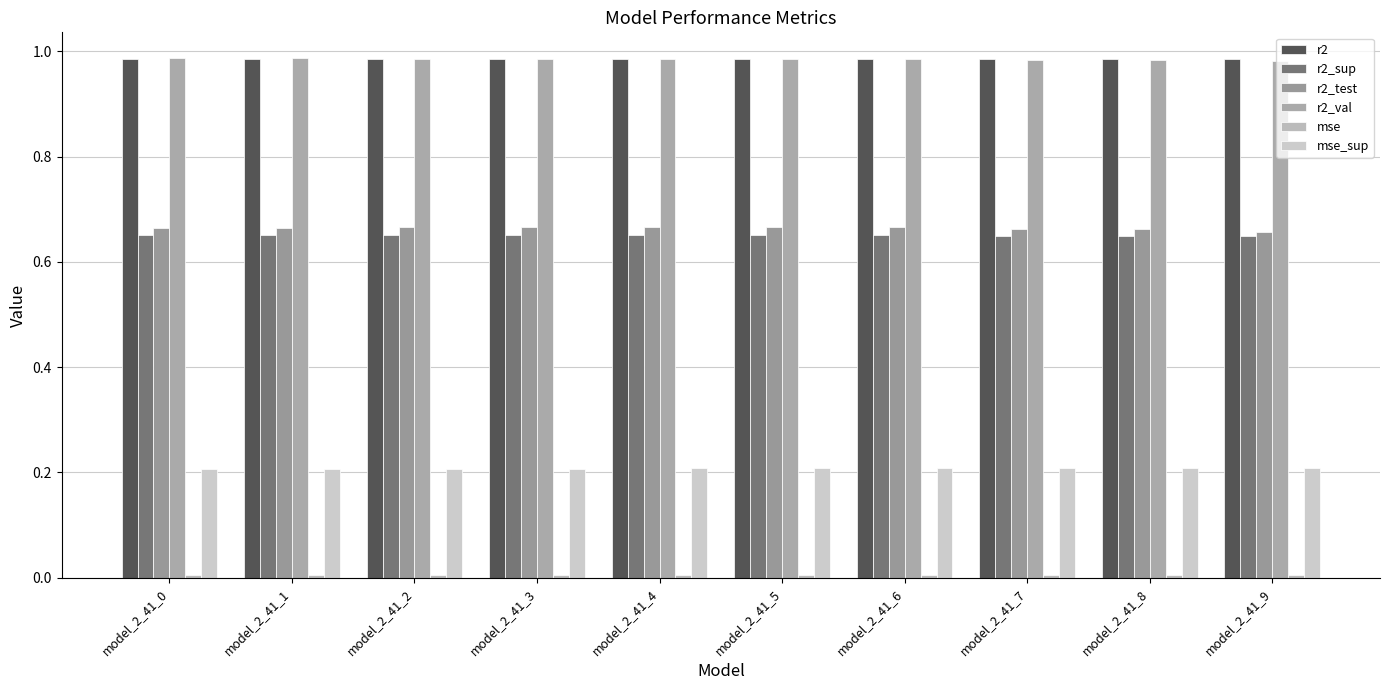

Are the bars horizontal?

No